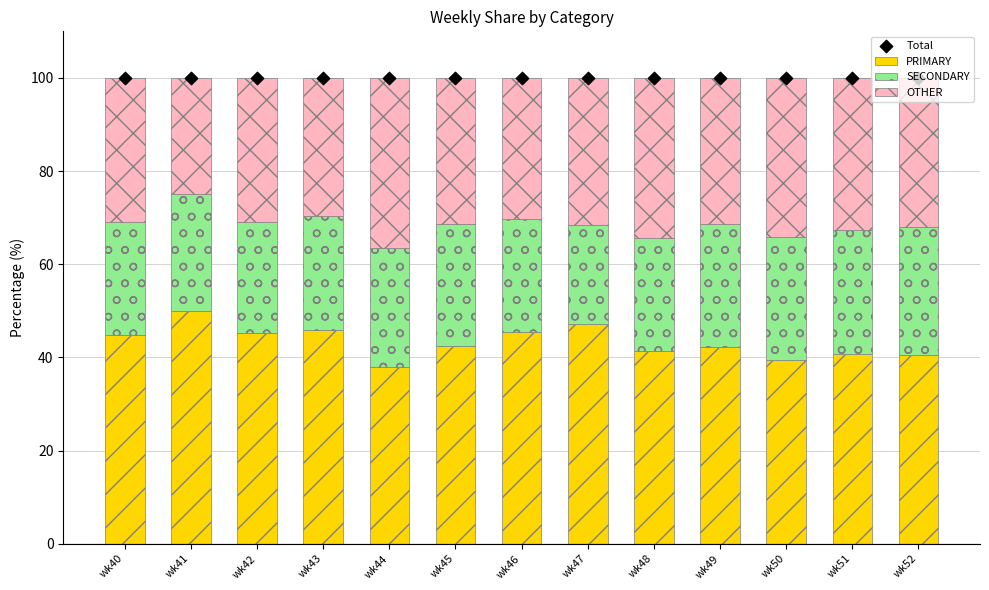

What are all the series names shown in the legend?

PRIMARY, SECONDARY, OTHER, Total